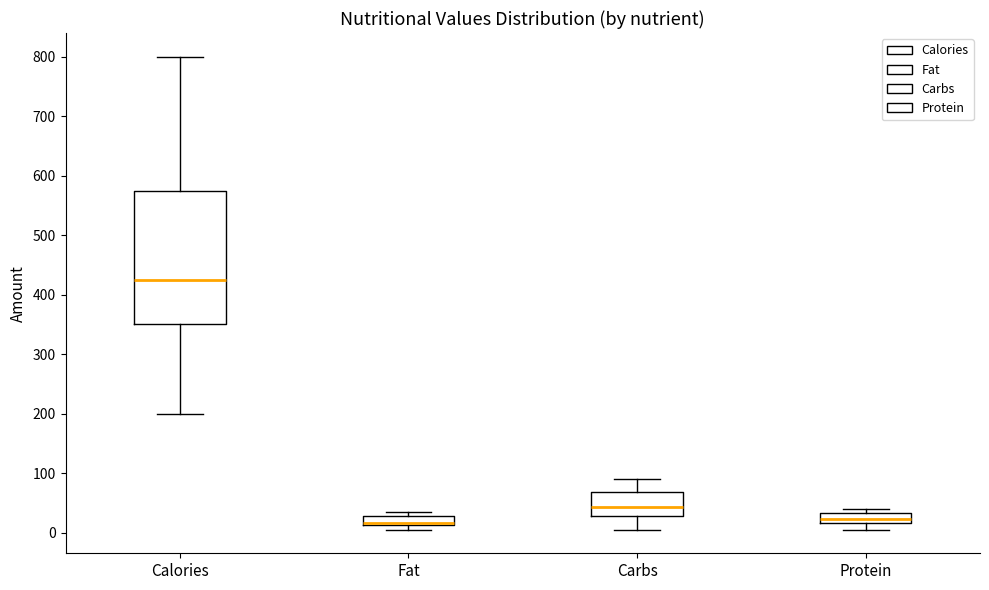

Where does the median line of the box for Calories sit on the y-axis? The values are not printed on the chart, so give them approximately, as read against the axis.

430